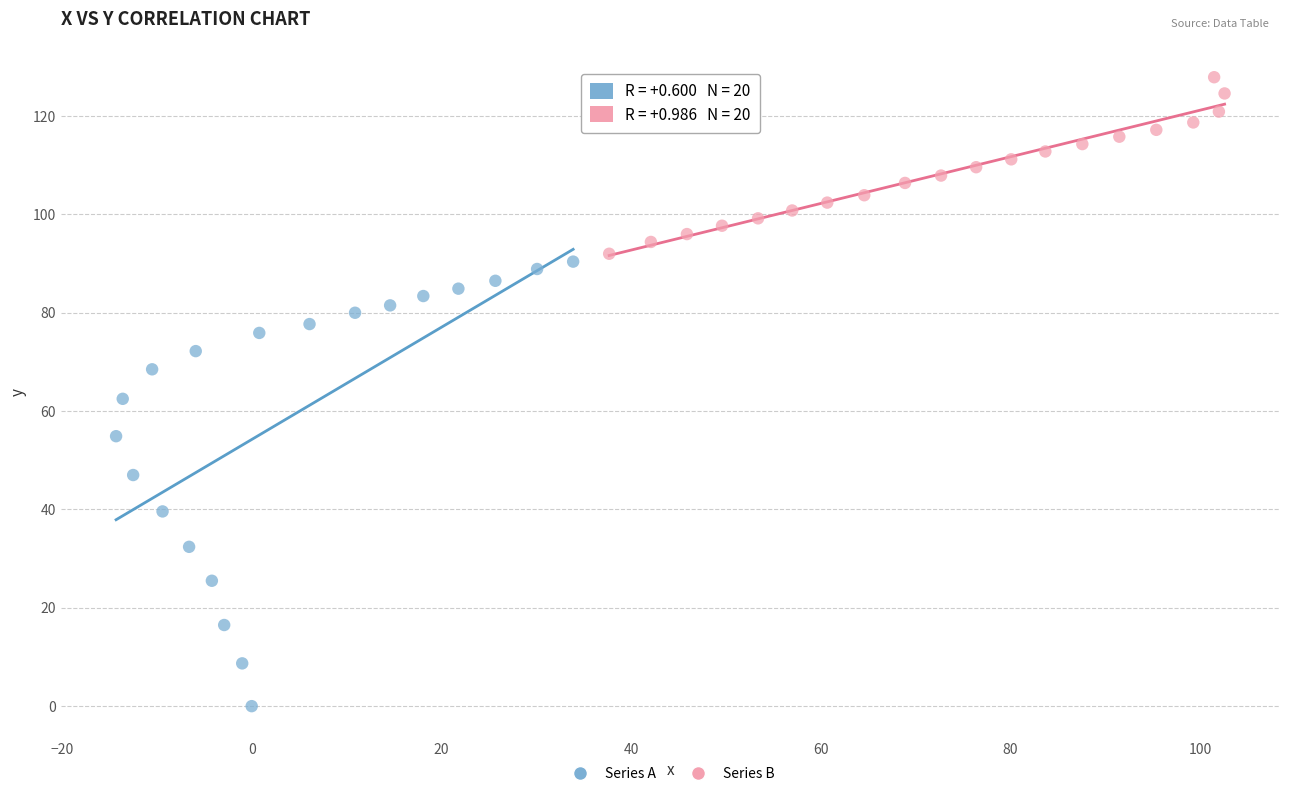

Which series reaches the maximum Y coordinate?

Series B